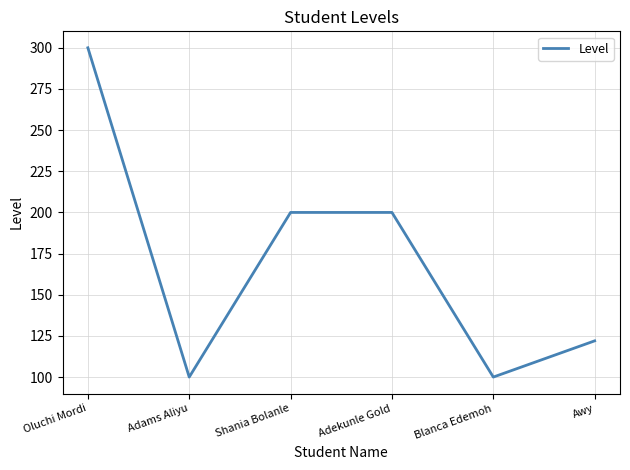

Is it true that the value at Oluchi Mordi is 300?

True